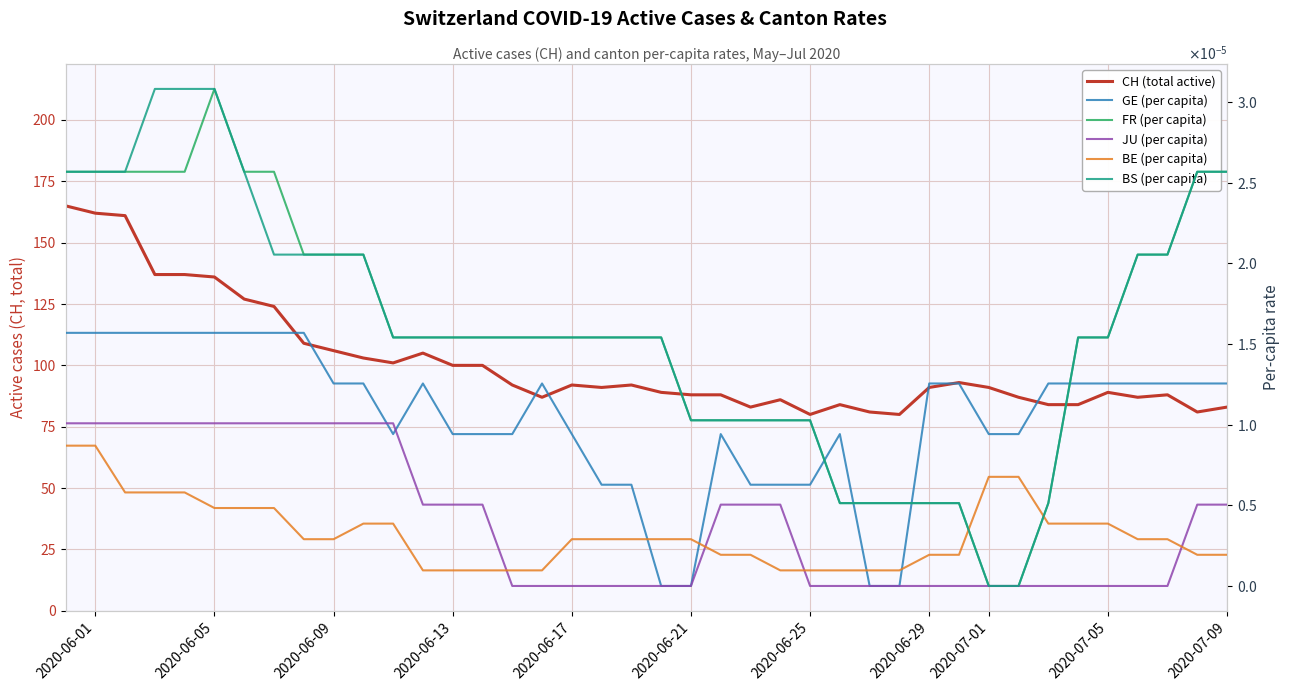

What is the greatest value displayed?

165.0